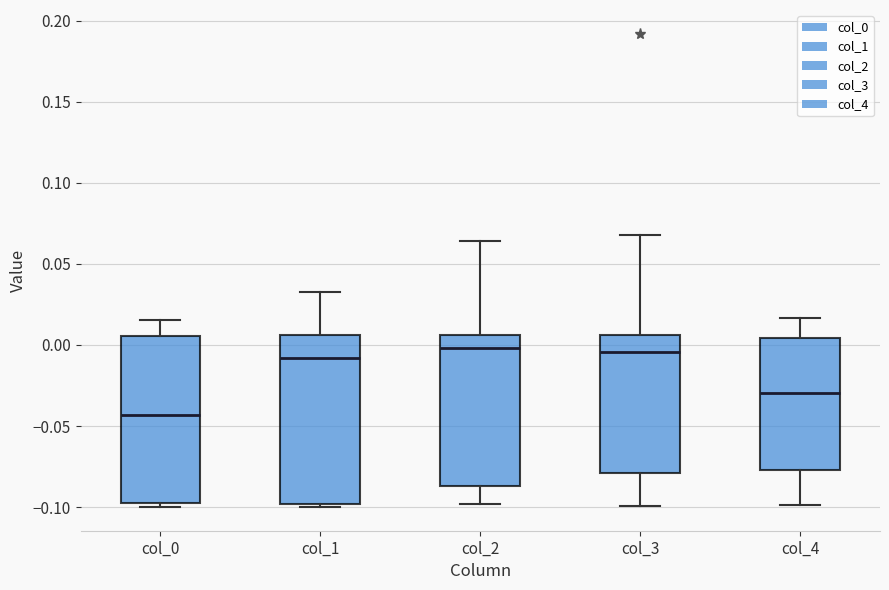

Reading left to right, transcribe this box plot: for each box, give where its median line is, the range the box spans, and where its two whiskers end, as read against the y-axis. The values are not printed on the chart, so give them approximately, as read against the axis.

col_0: median -0.045, box -0.095 to 0.005, whiskers -0.100 to 0.015
col_1: median -0.010, box -0.100 to 0.005, whiskers -0.100 (just below the box's lower edge) to 0.035
col_2: median 0.000, box -0.085 to 0.005, whiskers -0.100 to 0.065
col_3: median -0.005, box -0.080 to 0.005, whiskers -0.100 to 0.070
col_4: median -0.030, box -0.075 to 0.005, whiskers -0.100 to 0.015